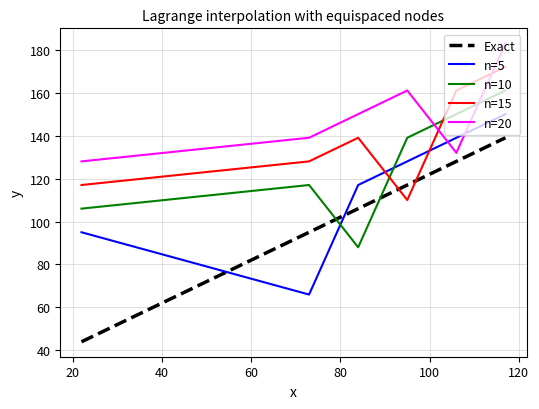

Which series has the largest total across all categories?

n=20